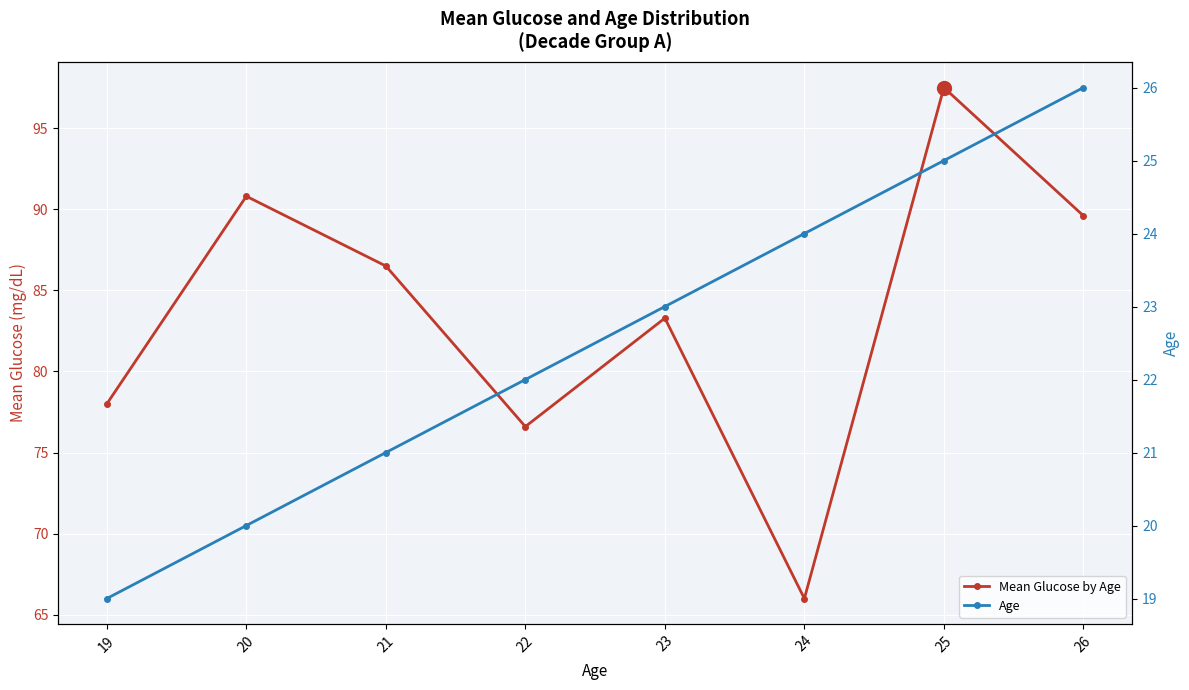

What is the sum of all Mean Glucose by Age values?

668.3